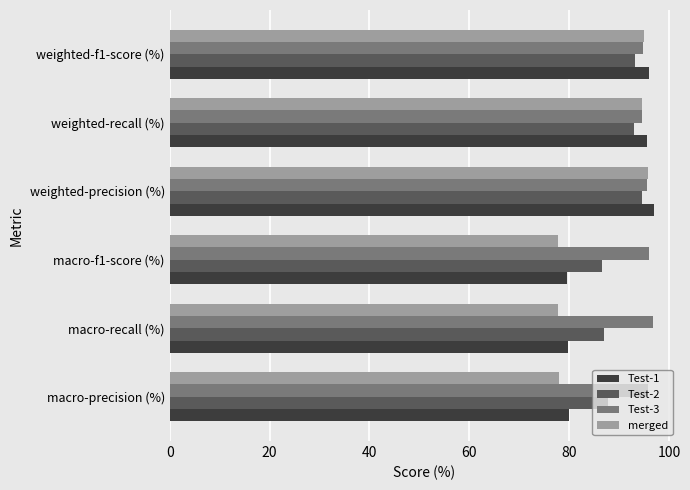

What are all the series names shown in the legend?

Test-1, Test-2, Test-3, merged